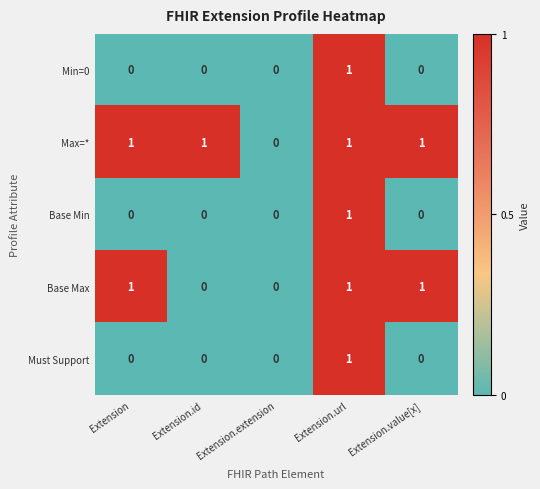

At which category is the sum across all series the highest?

Extension.url